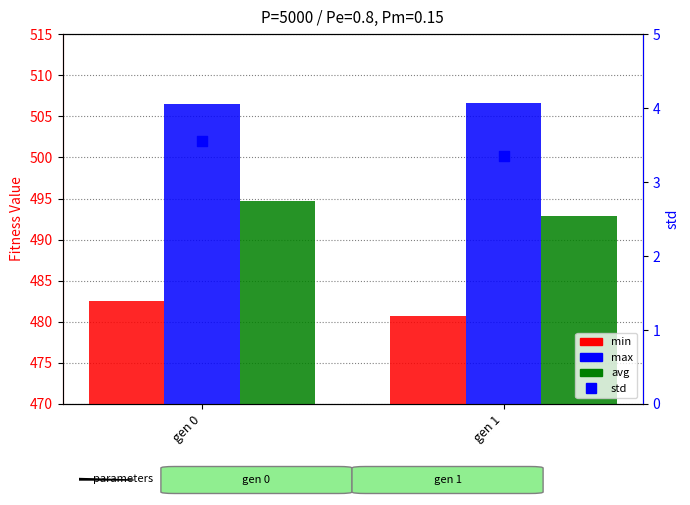

Is the value of avg at gen 1 greater than the value of min at gen 0?

Yes